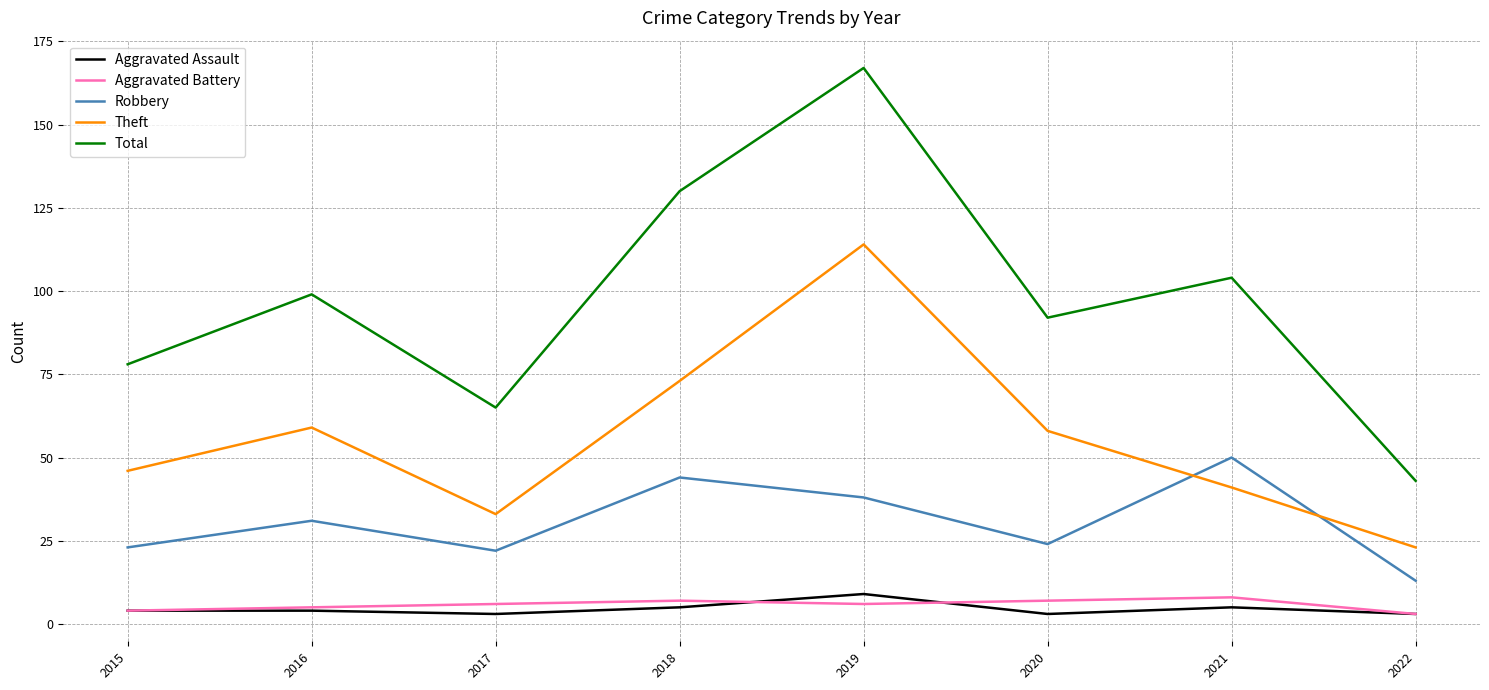

At which category is the sum across all series the highest?

2019